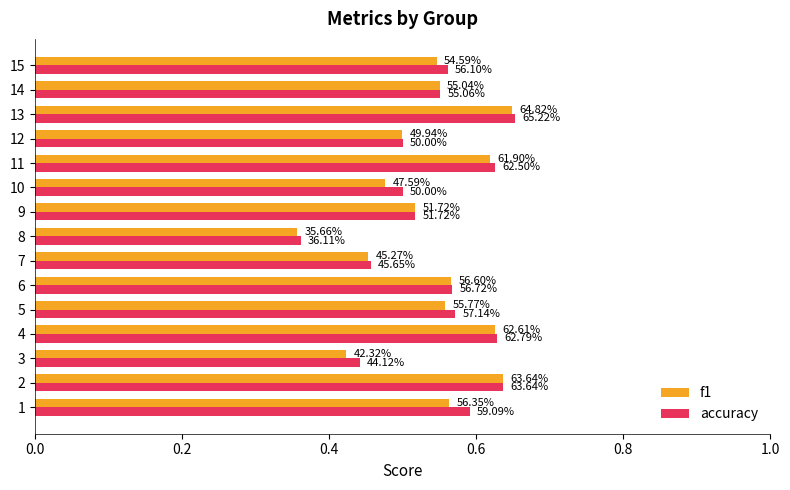

What is the value of the accuracy bar at the 4th from the left?

0.6